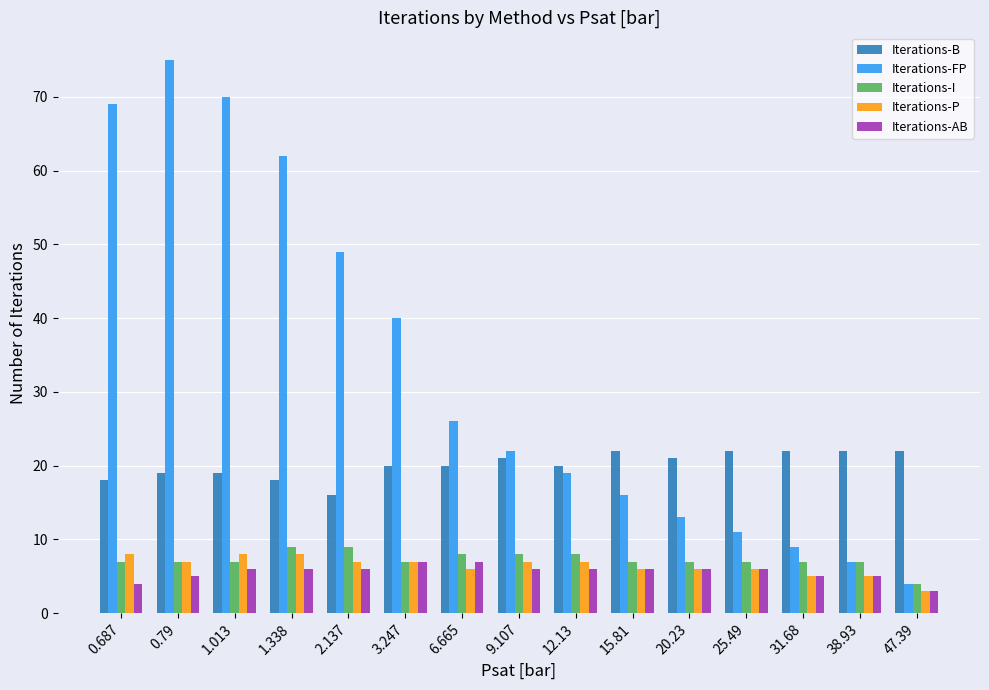

What is the difference between the Iterations-AB values at 0.687 and 15.81?

2